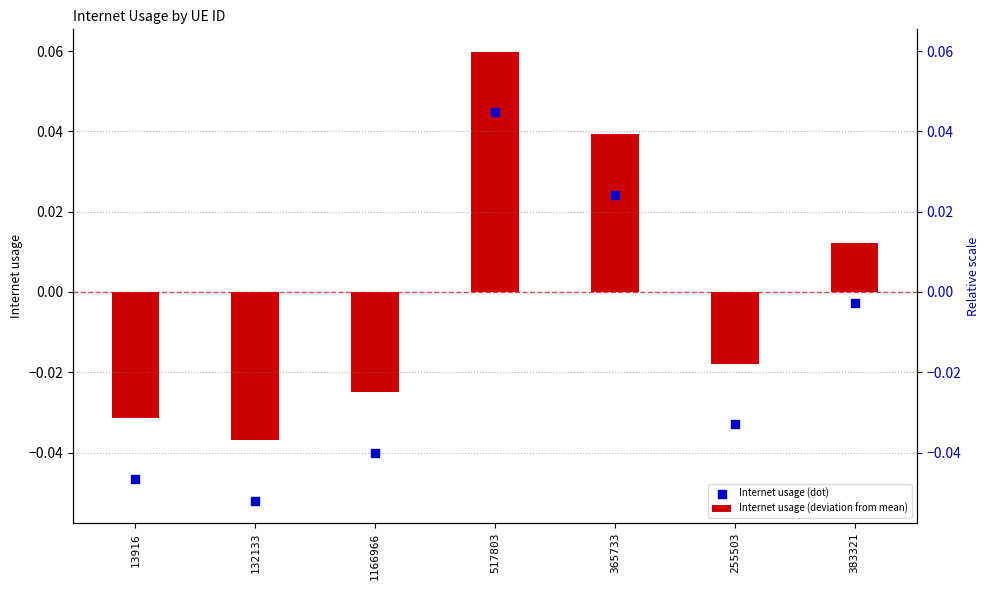

Is the value of Internet usage (deviation from mean) at 517803 greater than the value of Internet usage (dot) at 255503?

Yes